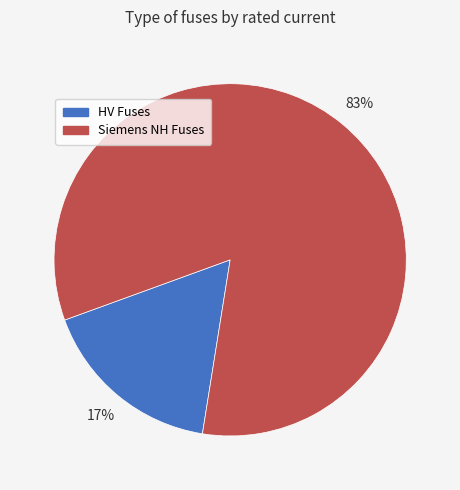

To the nearest percent, what percentage of the pie is Siemens NH Fuses?

83%